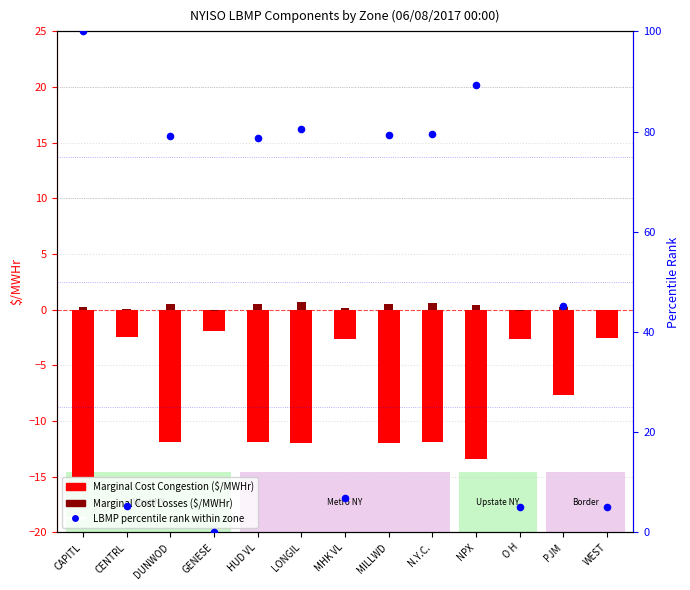

Which series contains the lowest Y value?

Marginal Cost Congestion ($/MWHr)